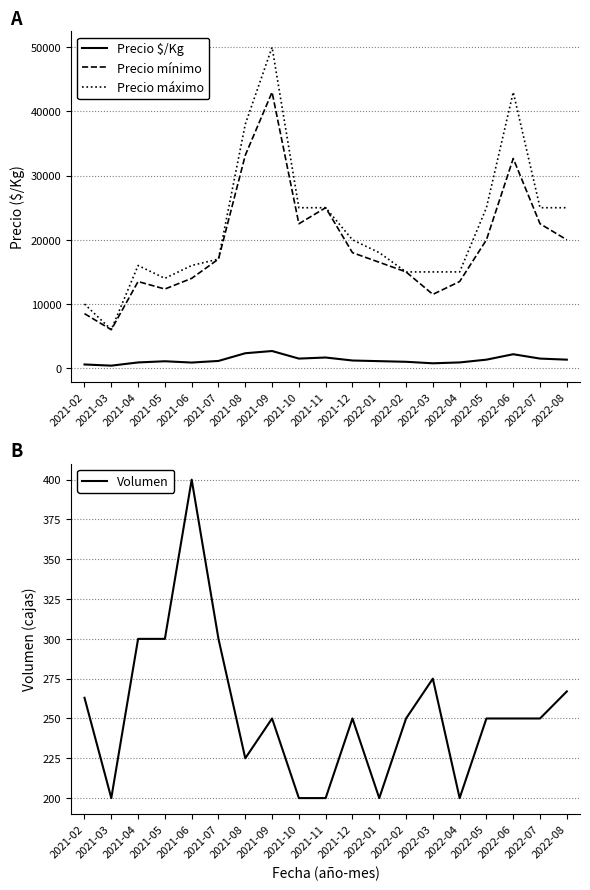

Between 2021-05 and 2022-02, which series saw the biggest shift?

Precio mínimo